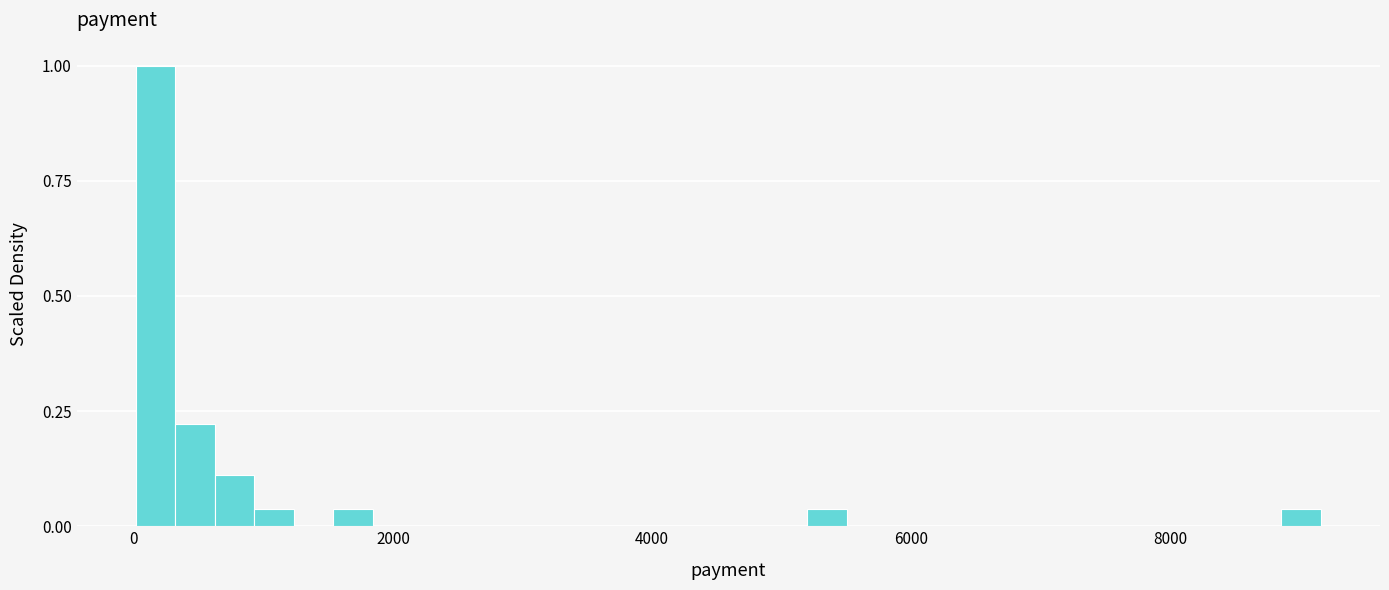

Around what value on the x-axis is the tallest bar? Give the approximate position of its centre, as read against the axis.

200